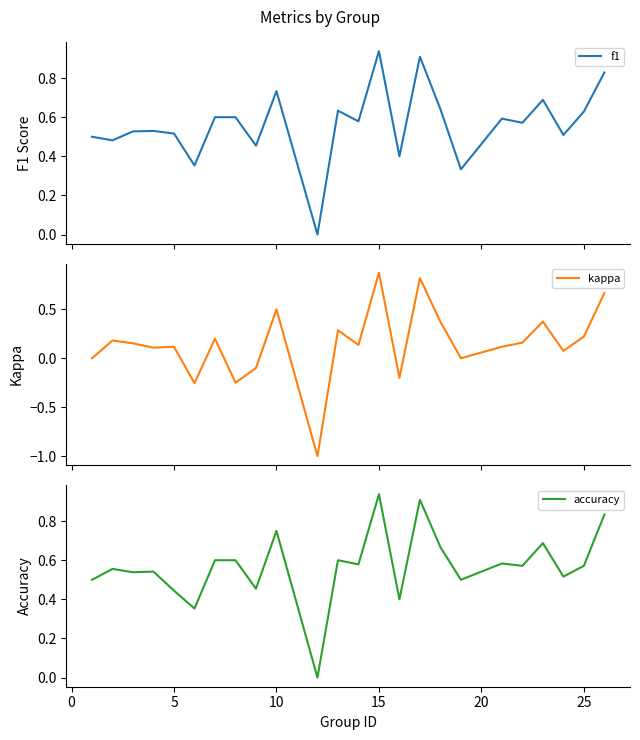

In f1, how many points are higher than both neighbors (excluding endpoints)?

7